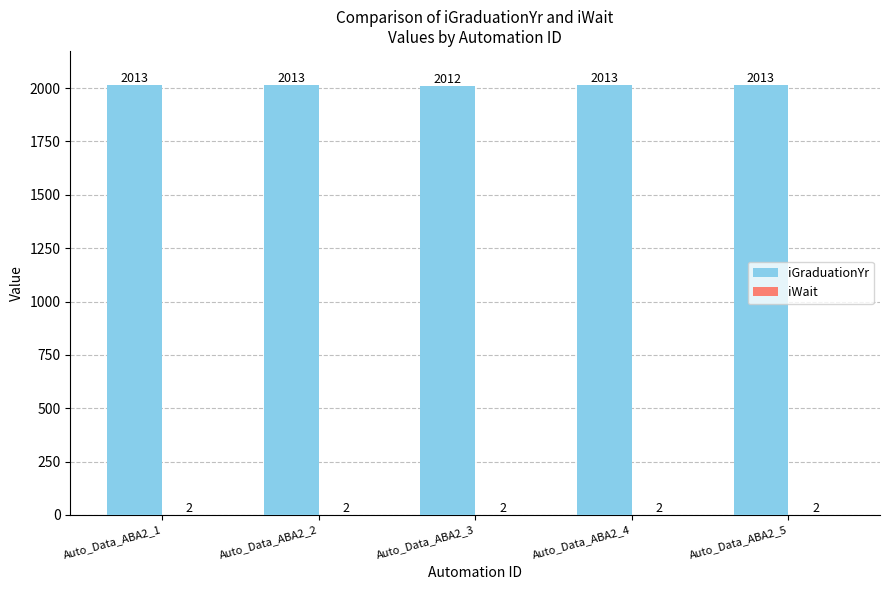

What is the sum of the iGraduationYr values at Auto_Data_ABA2_3 and Auto_Data_ABA2_4?

4025